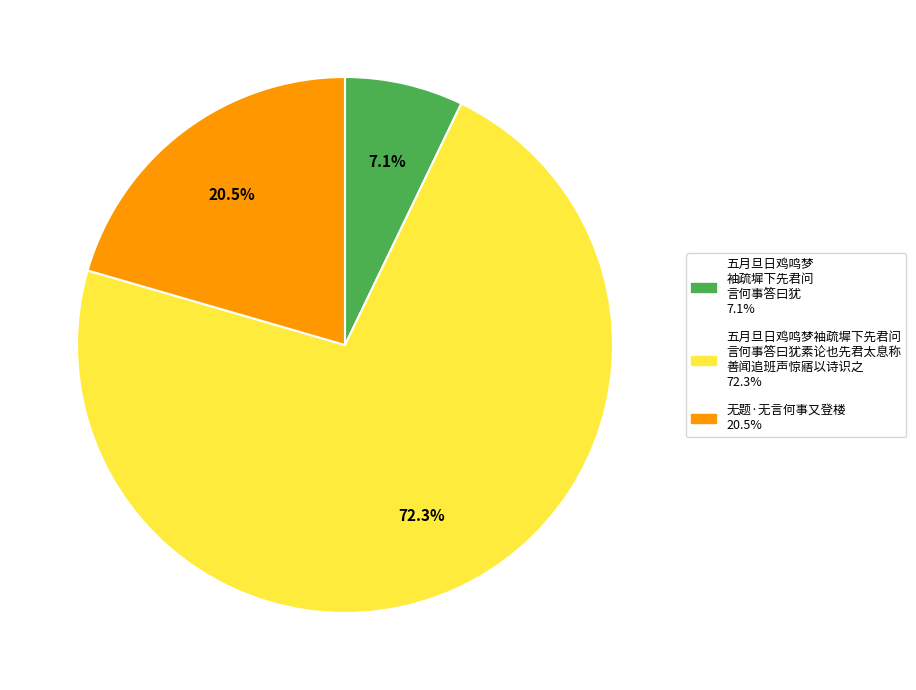

How many segments does this pie chart have?

3